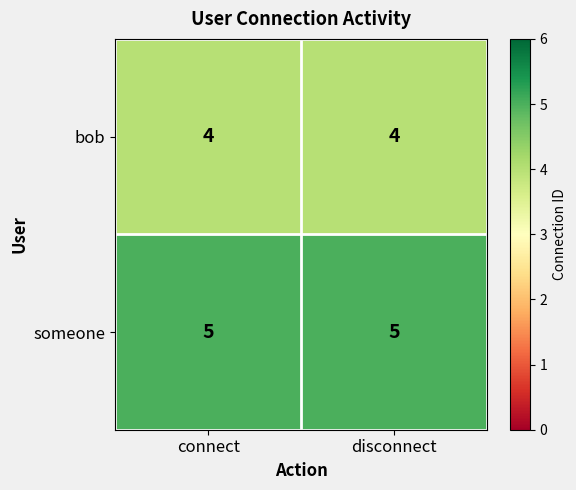

What is the maximum value shown in the chart?

5